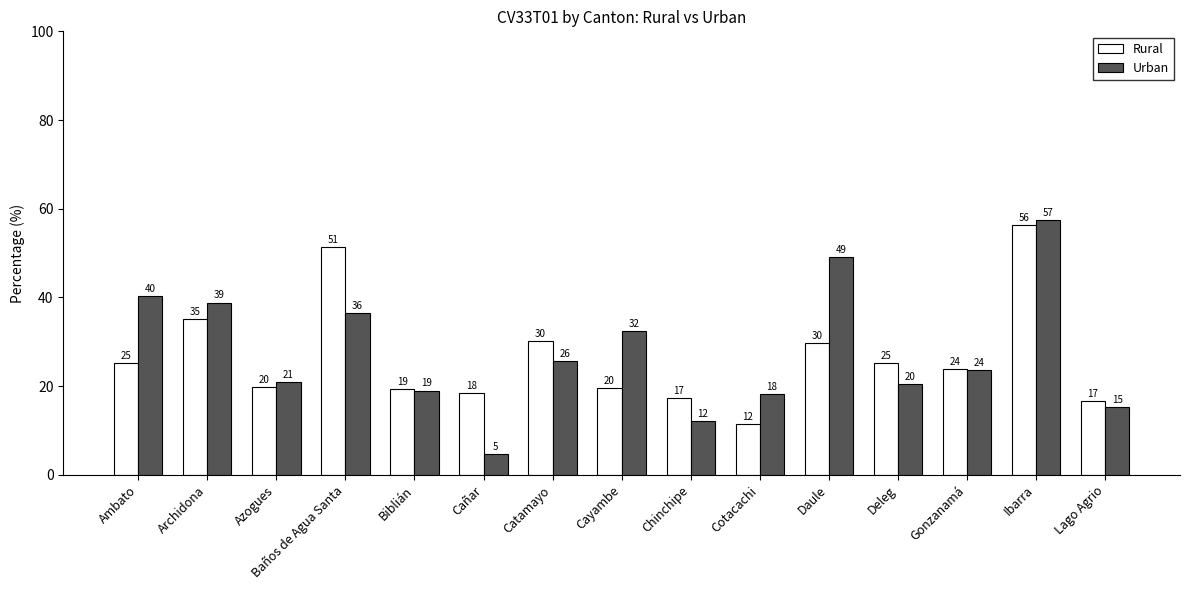

At which label is Urban closest to 31?

Cayambe